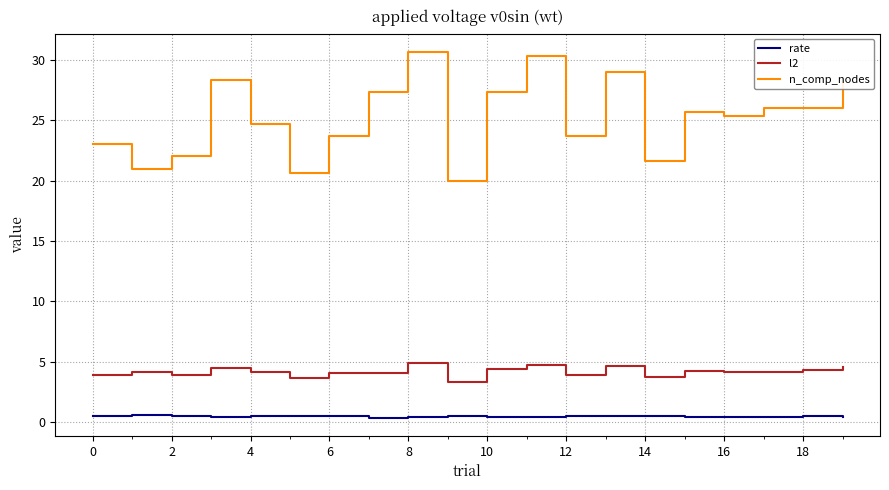

Which series has the largest range (max minus min)?

n_comp_nodes